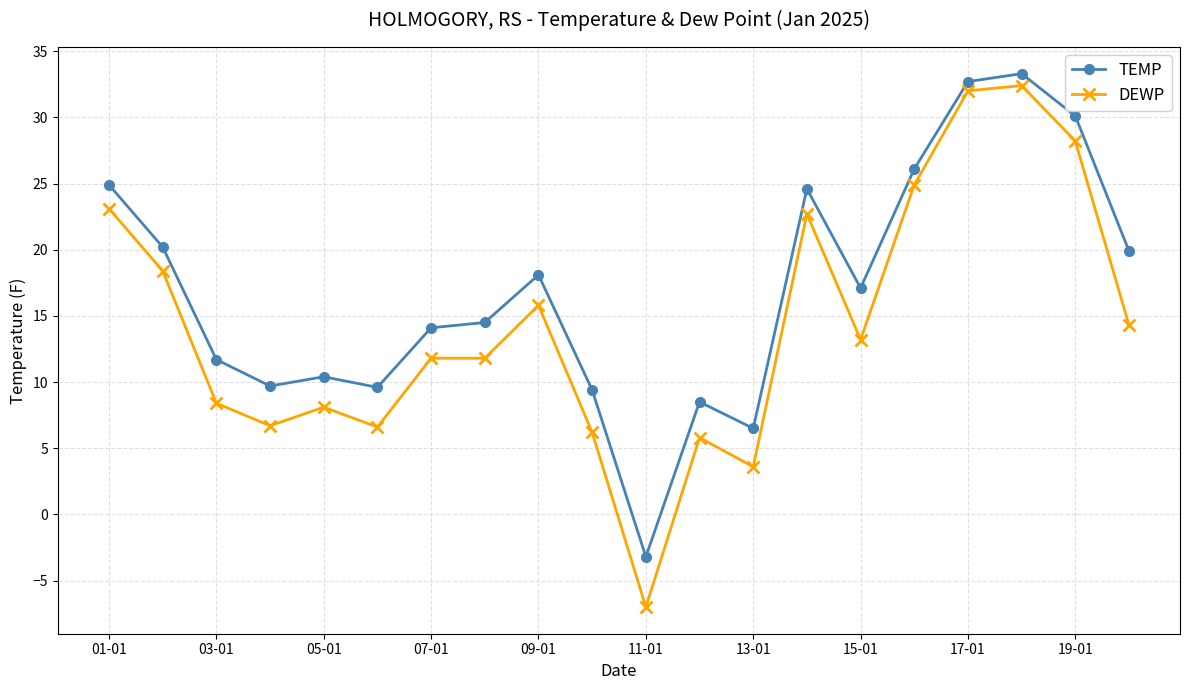

What is the value of the TEMP point at the 9th from the left?

18.1